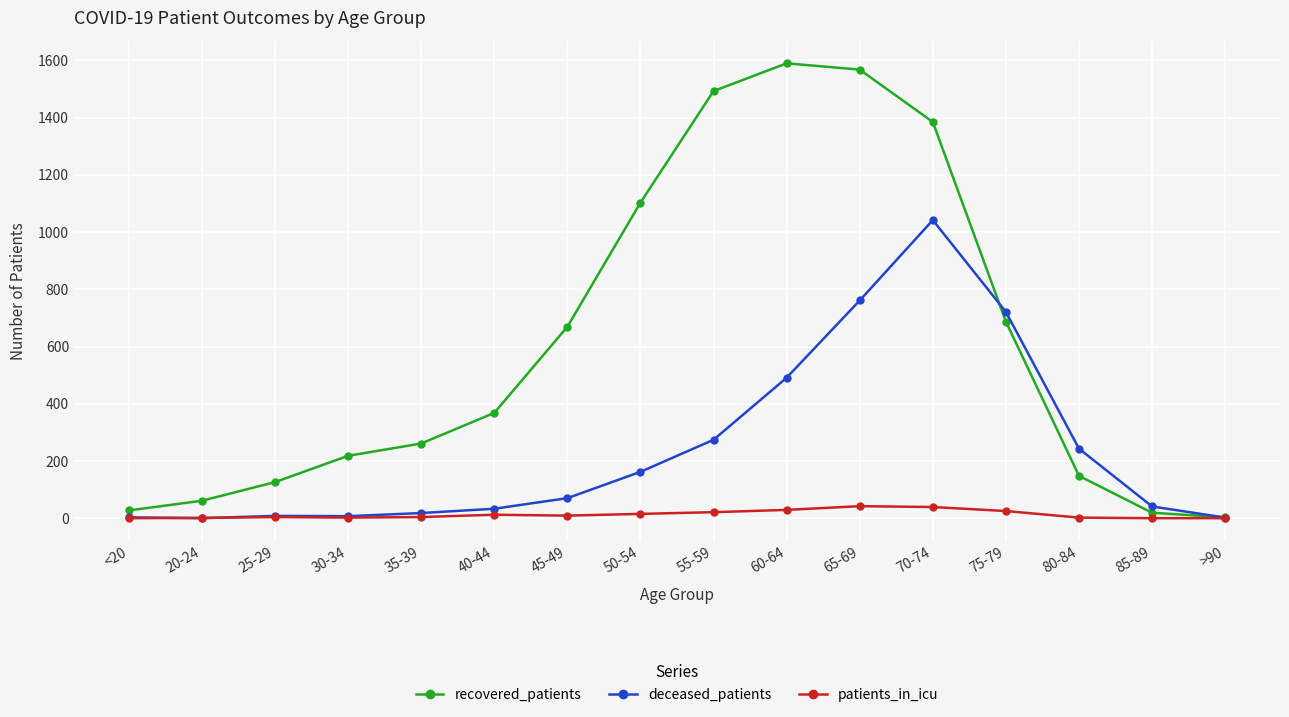

Is the value of deceased_patients at <20 greater than the value of recovered_patients at 65-69?

No